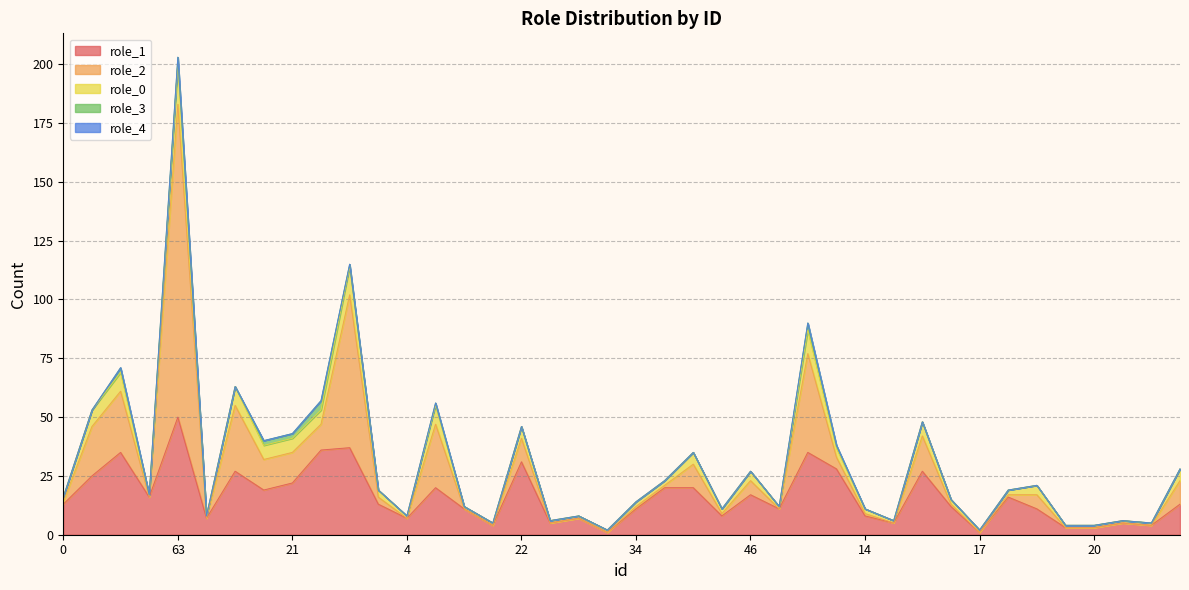

The role_3 series shows 0 at 30. True or false?

True